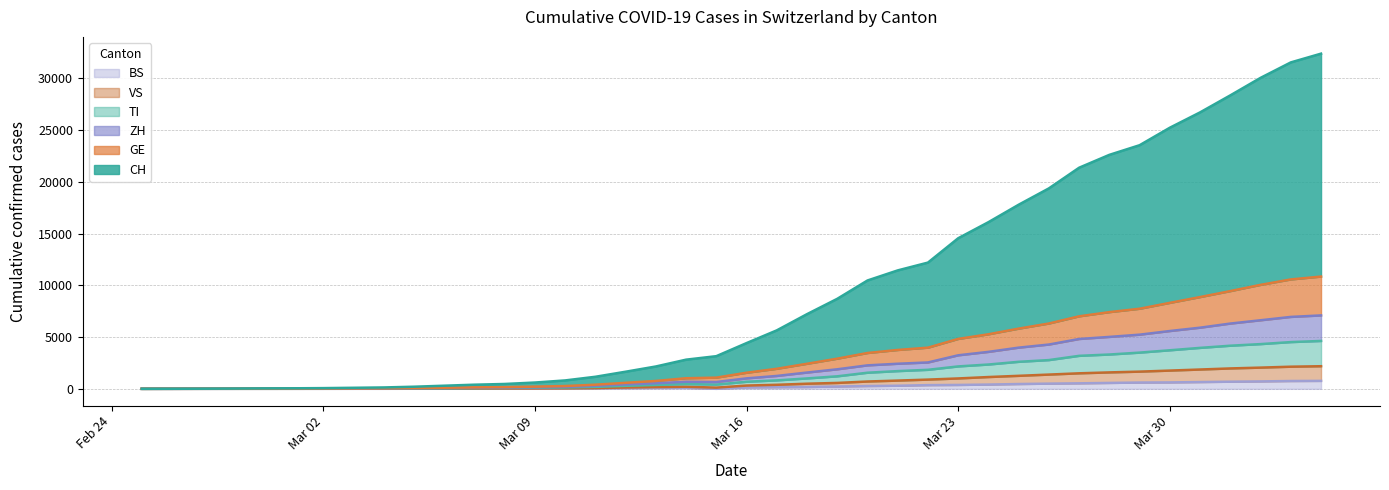

Is it true that BS equals 110 at 2020-03-17?

False